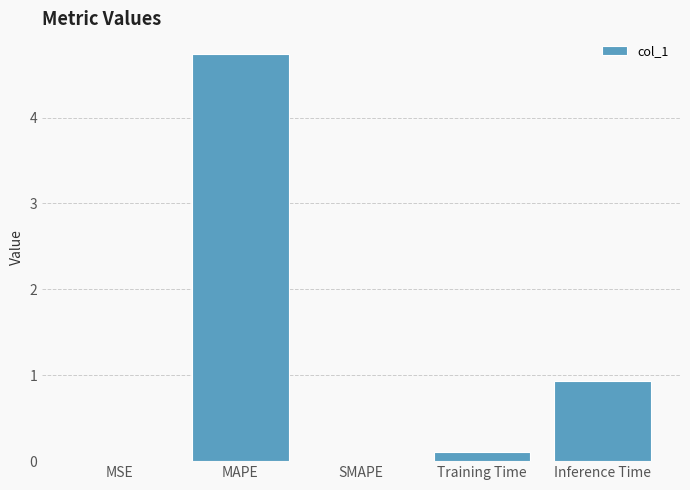

Which category has the highest value across all series?

MAPE